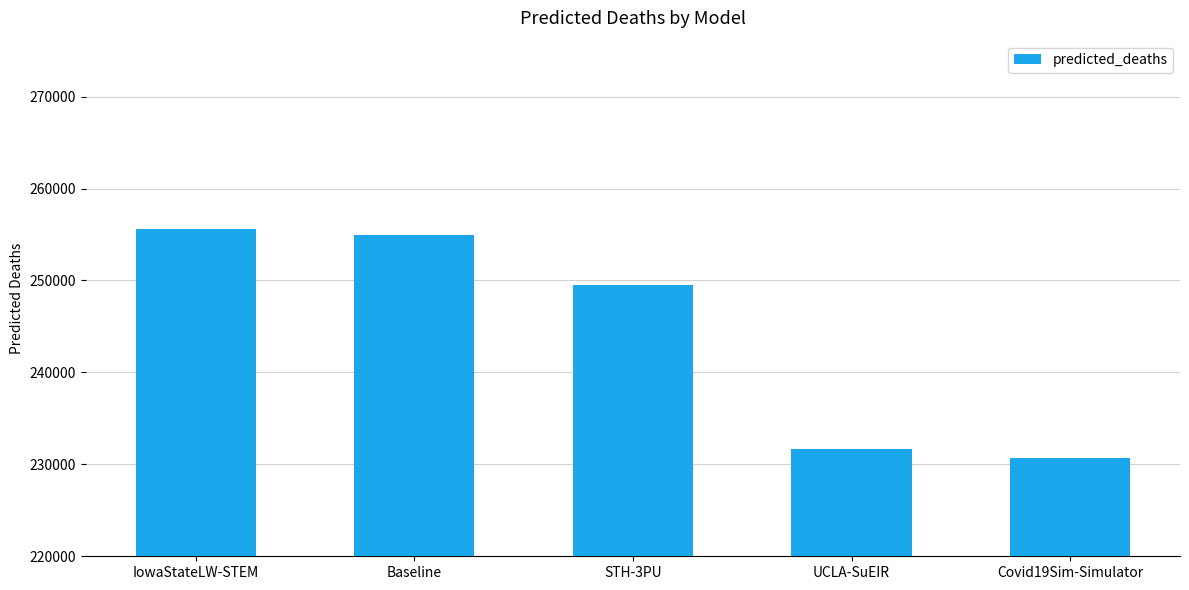

What is the sum of all values?

1222364.3